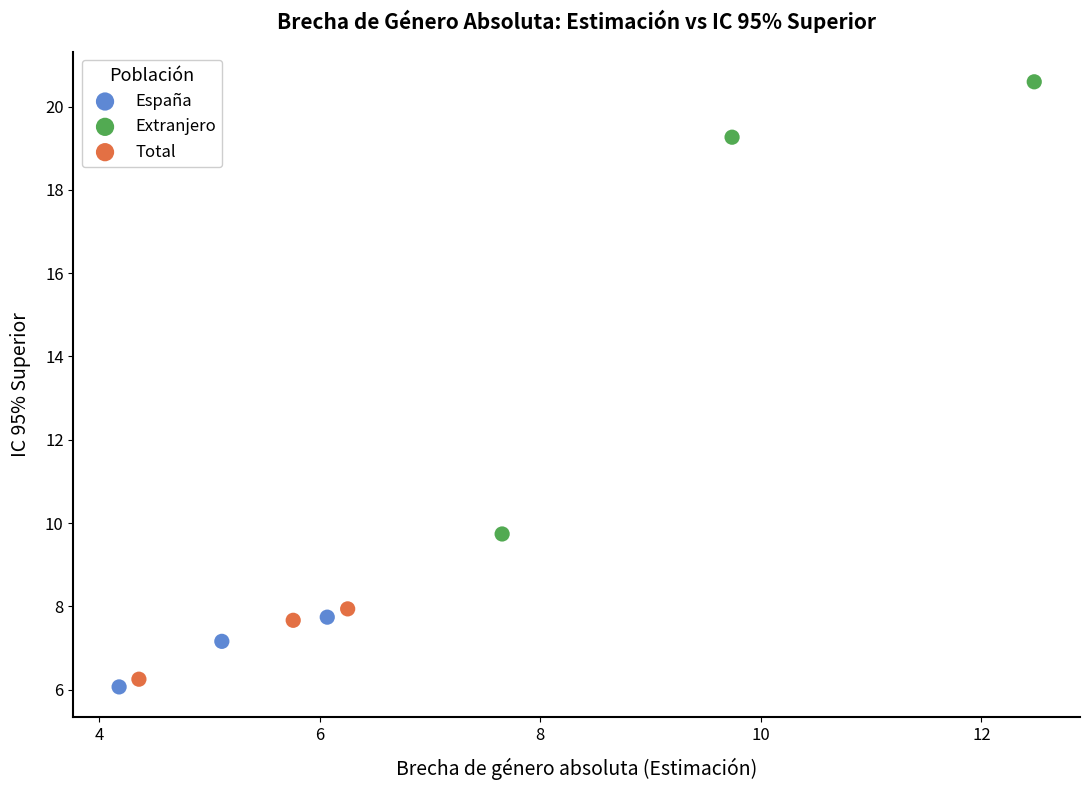

Which series has the widest spread of Y values?

Extranjero